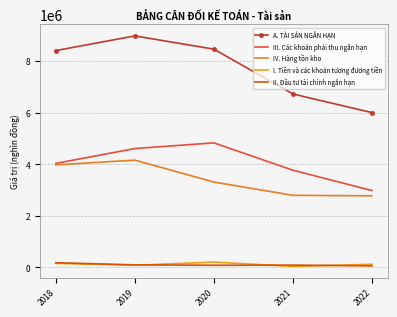

List the labels in order of IV. Hàng tồn kho value, smallest first.

2022, 2021, 2020, 2018, 2019